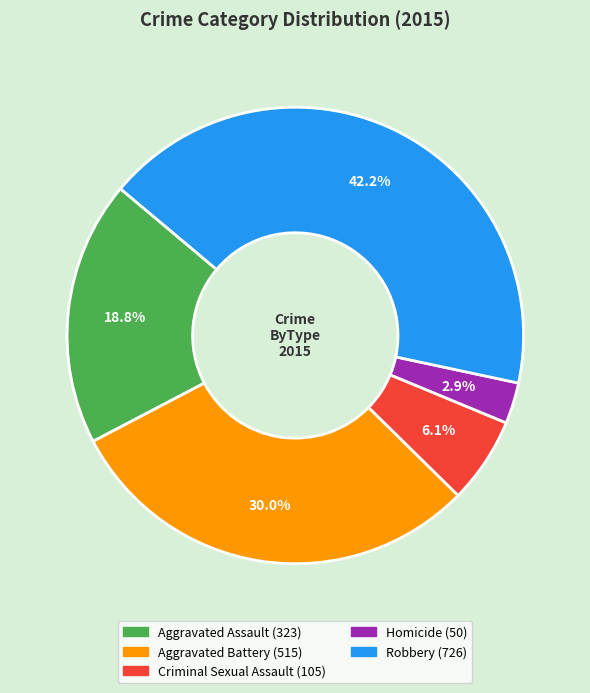

To the nearest percent, what portion does Robbery represent?

42%